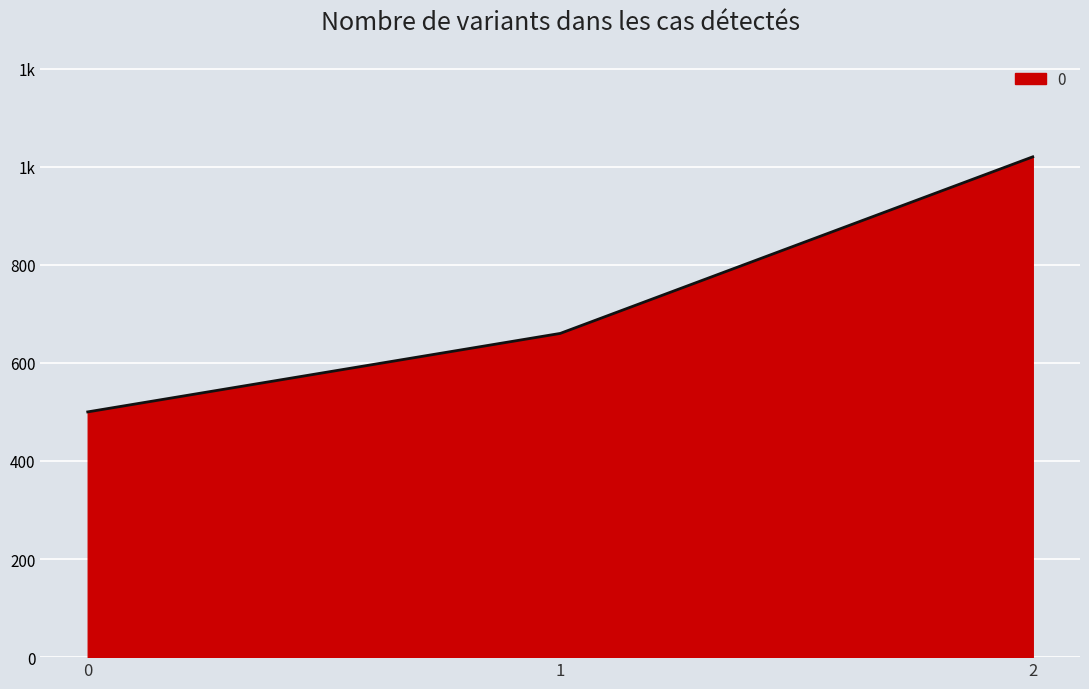

Which label corresponds to the largest value in the chart?

2